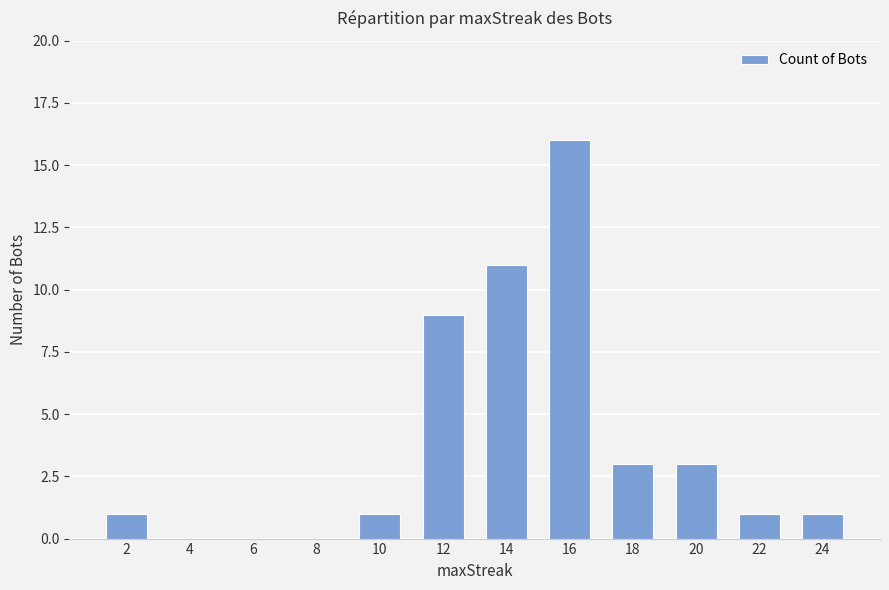

Are the bars horizontal?

No